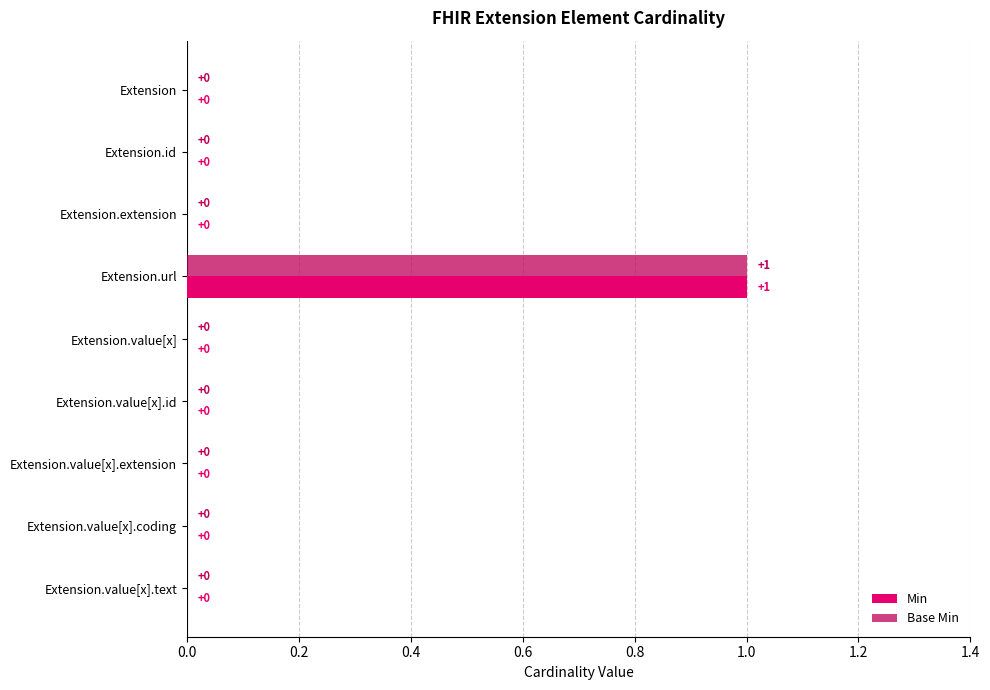

The value of Base Min at Extension.value[x].coding is 0. True or false?

True